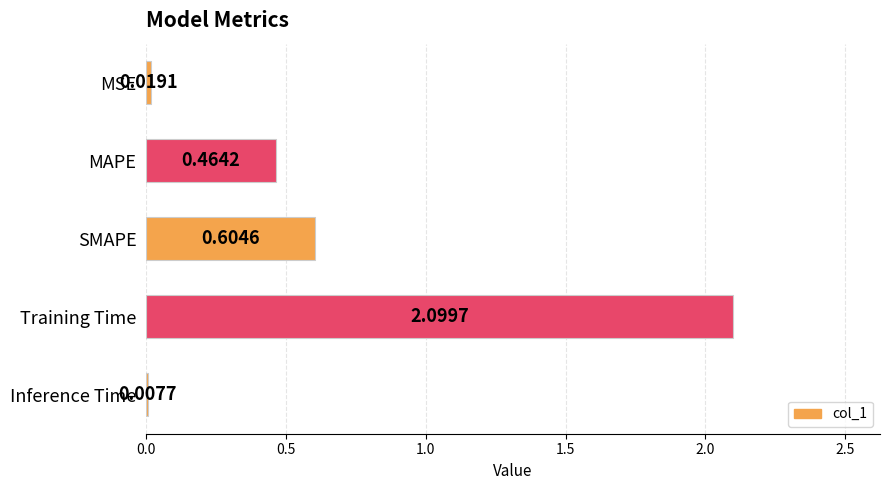

Between Training Time and MSE, which is larger?

Training Time